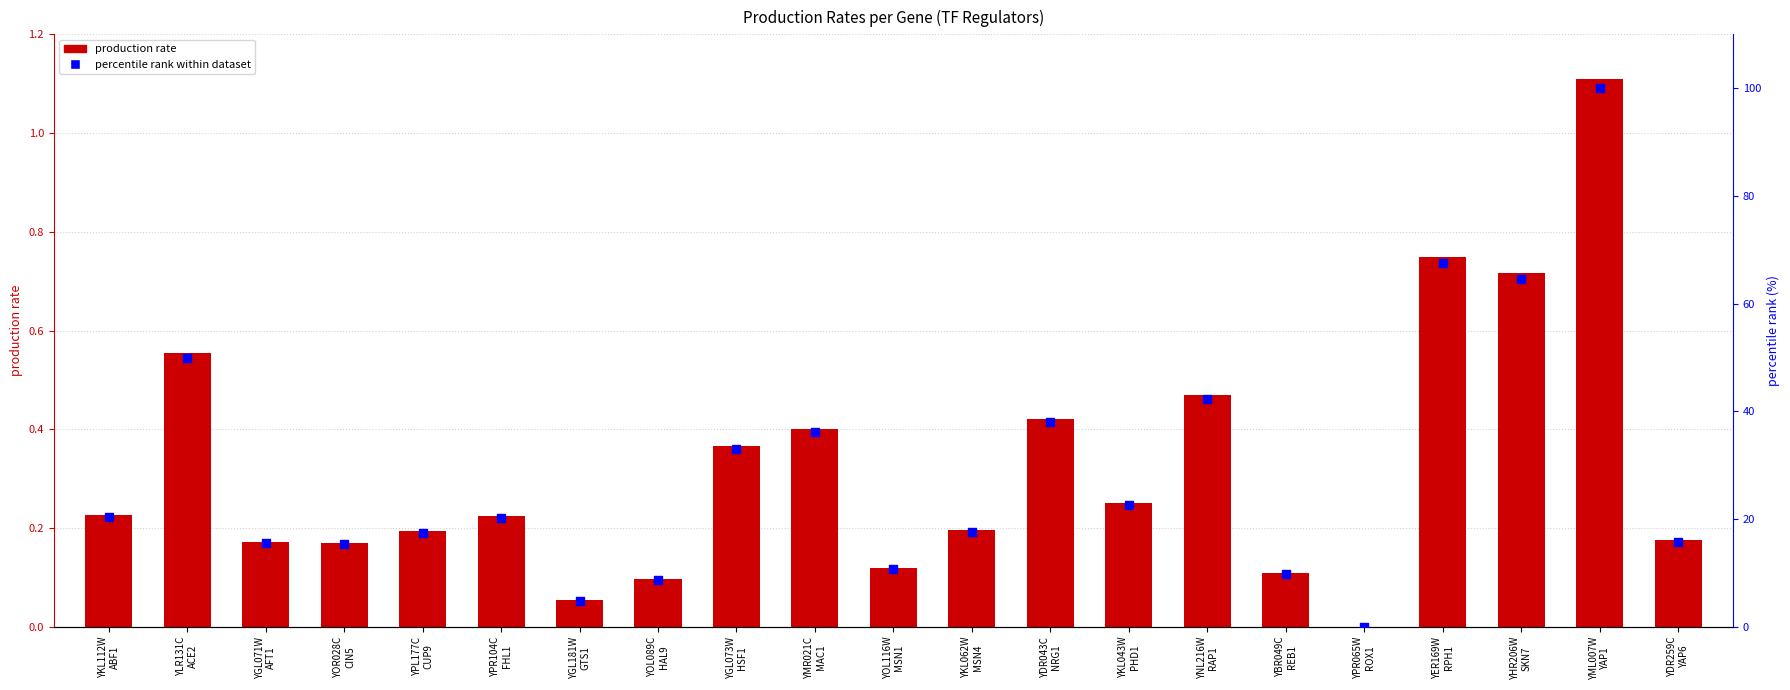

Which series reaches the minimum Y coordinate?

production rate